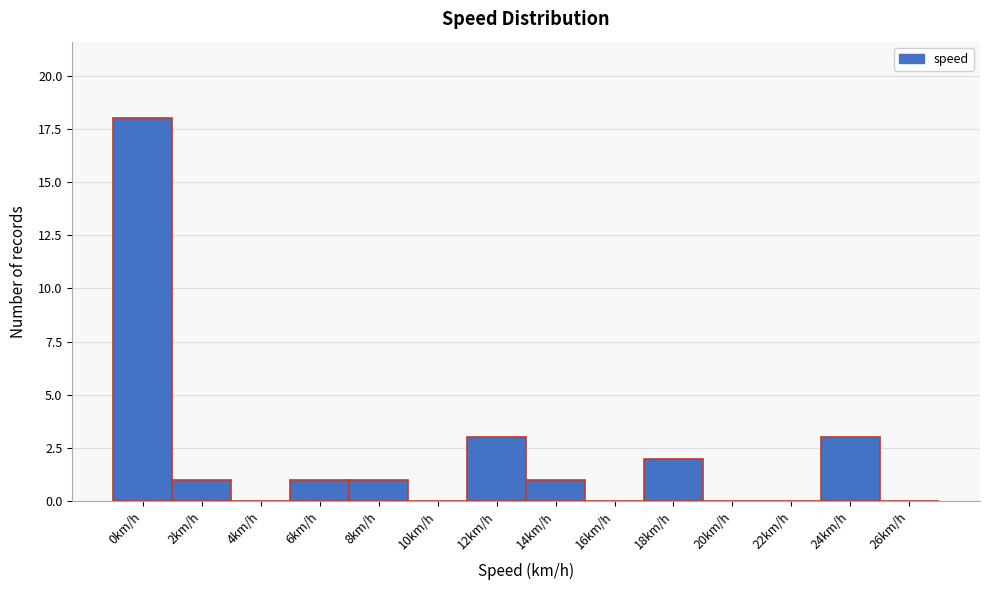

Reading left to right, extract all data points from this chart.

0km/h=18	2km/h=1	4km/h=0	6km/h=1	8km/h=1	10km/h=0	12km/h=3	14km/h=1	16km/h=0	18km/h=2	20km/h=0	22km/h=0	24km/h=3	26km/h=0